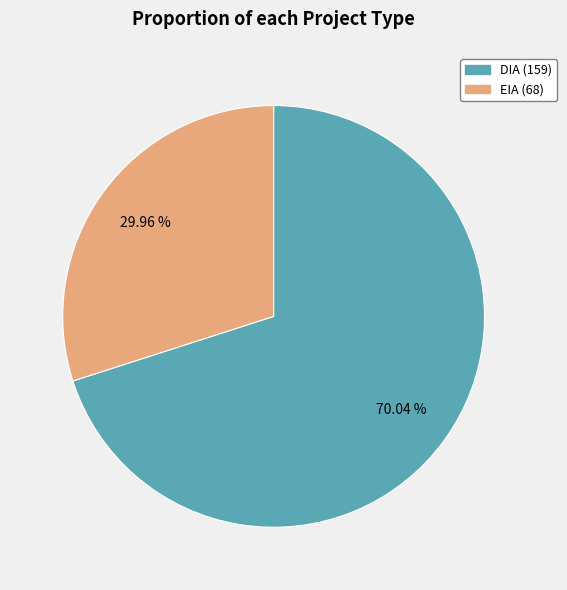

True or false: DIA accounts for 70% of the total.

True